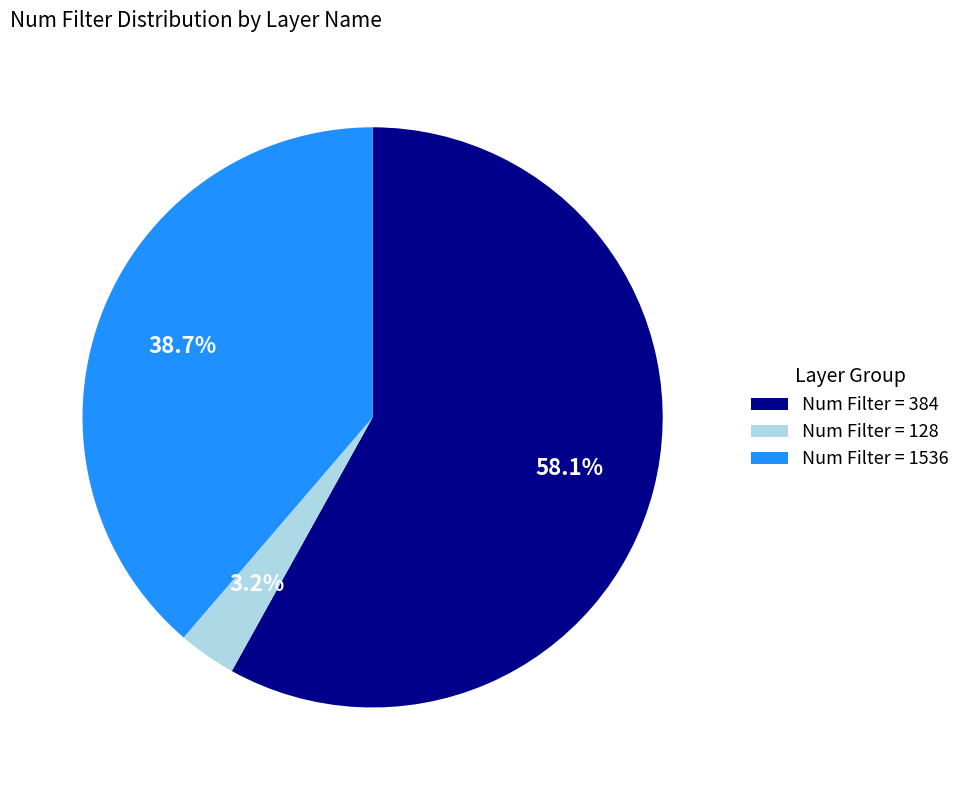

Which category has the biggest portion of the pie?

Num Filter = 384